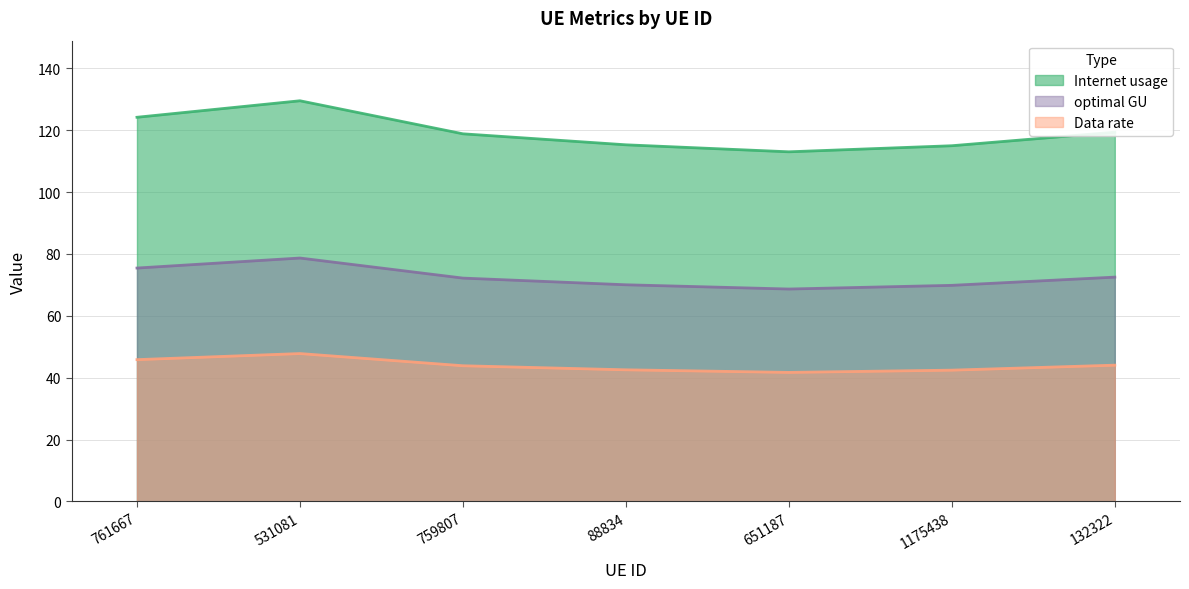

What is the total value across all series at 761667?

245.4